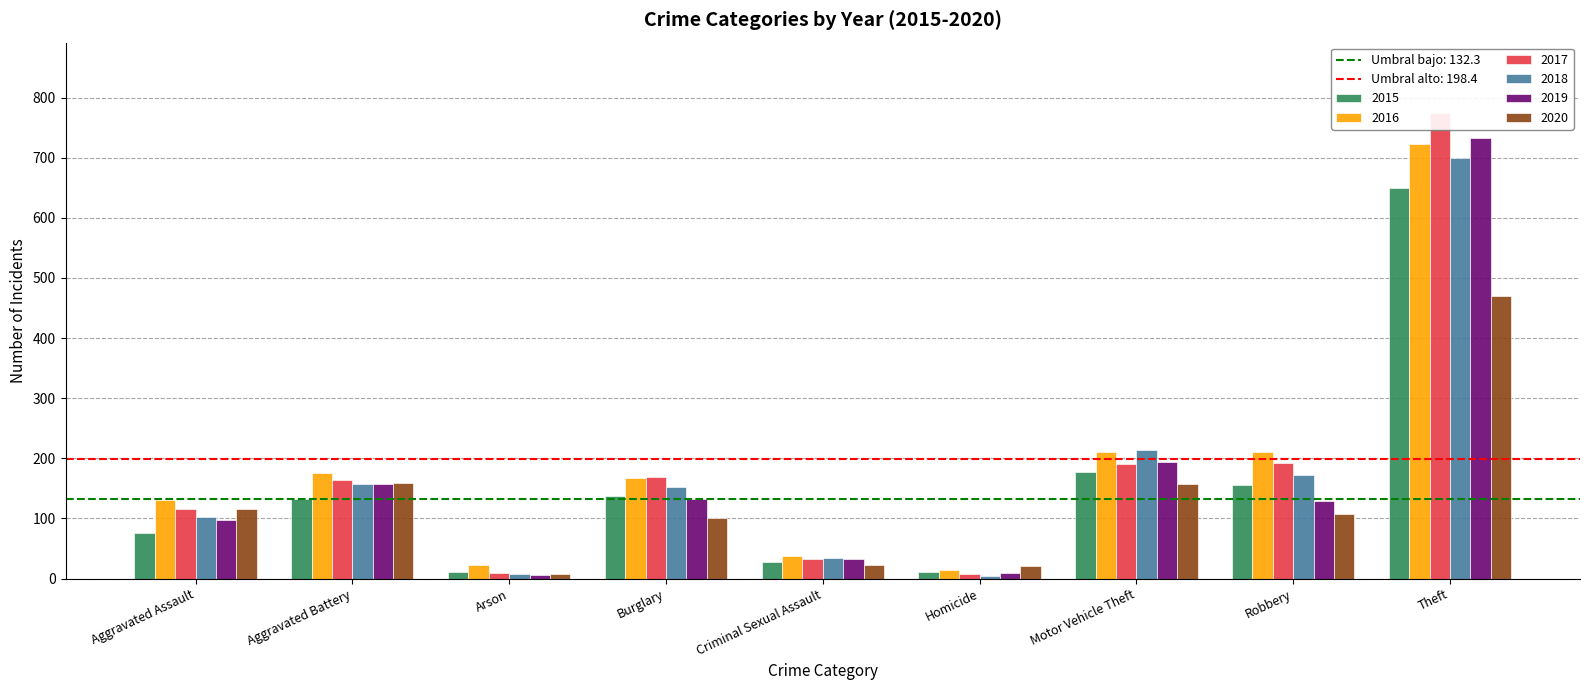

At which label does 2018 first exceed 153?

Aggravated Battery